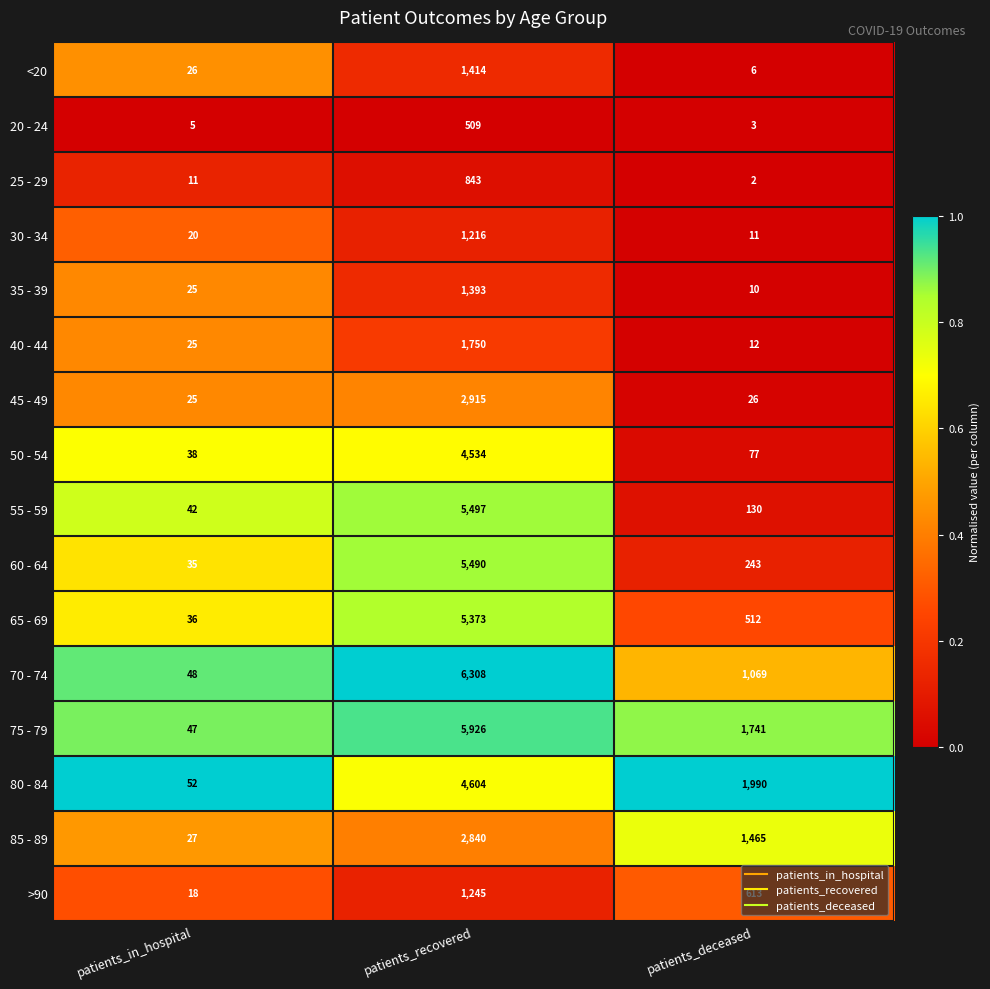

At which label is 75 - 79 closest to 2986?

patients_deceased